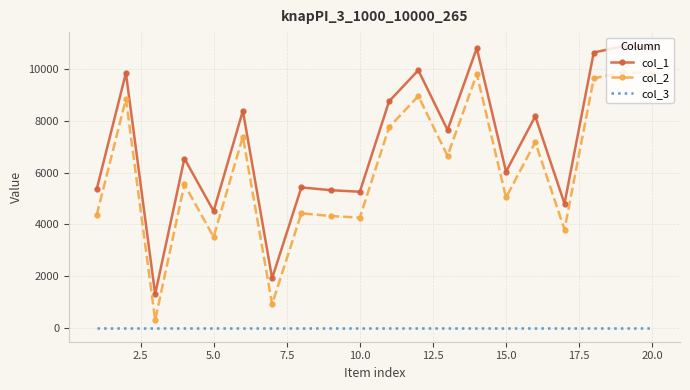

True or false: col_3 and col_2 cross at least once.

False